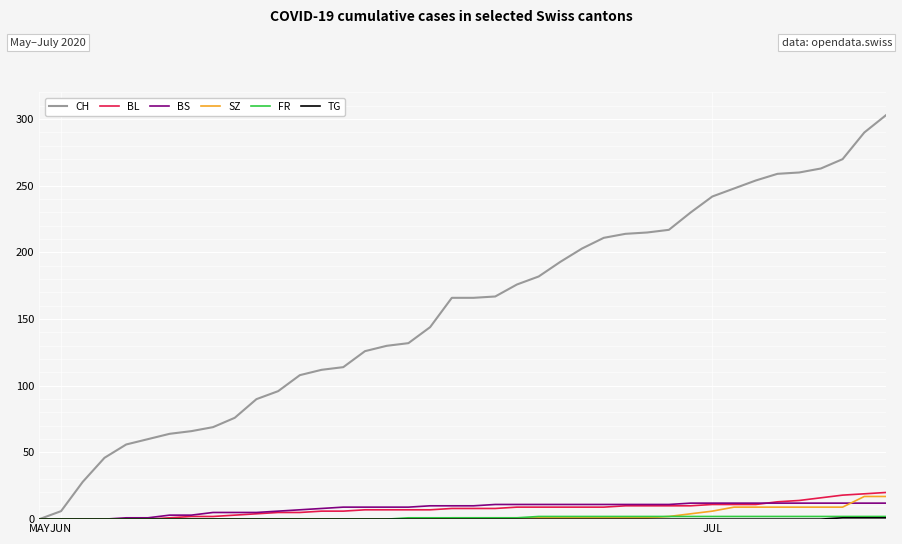

What is the maximum value shown in the chart?

303